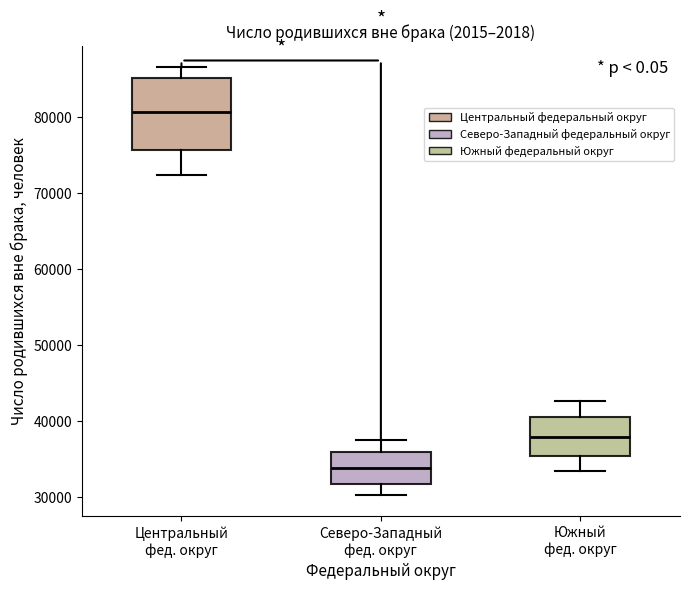

Reading left to right, transcribe this box plot: for each box, give where its median line is, the range the box spans, and where its two whiskers end, as read against the y-axis. The values are not printed on the chart, so give them approximately, as read against the axis.

Центральный фед. округ: median 81000, box 76000 to 85000, whiskers 72000 to 87000
Северо-Западный фед. округ: median 34000, box 32000 to 36000, whiskers 30000 to 37000
Южный фед. округ: median 38000, box 35000 to 41000, whiskers 33000 to 43000